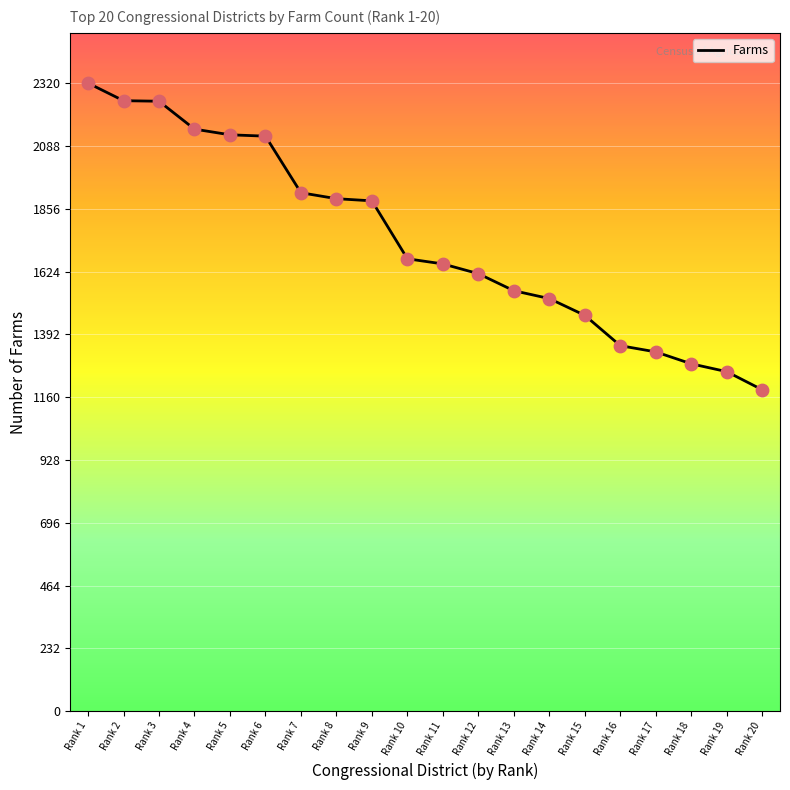

Between Rank 16 and Rank 4, which is larger?

Rank 4